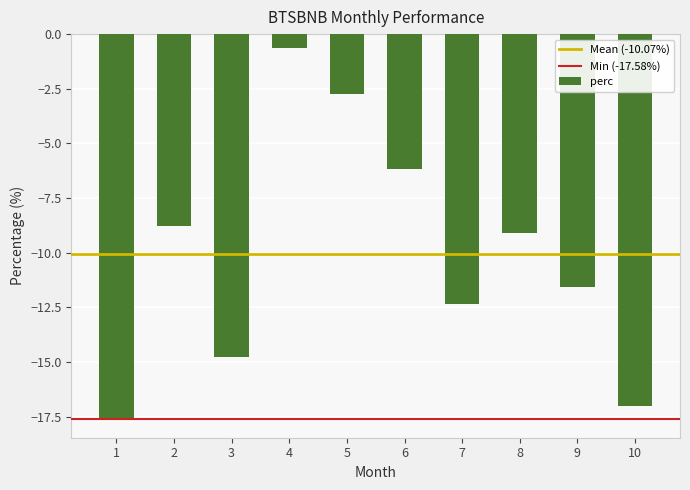

The chart shows a value of -12.3 at 7. True or false?

True